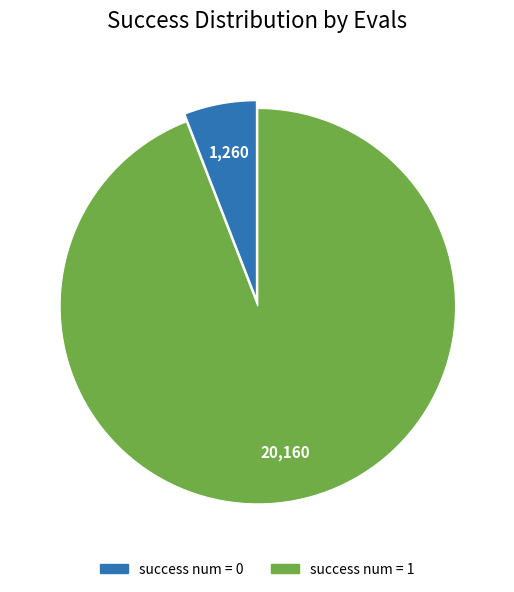

Is there any slice that represents more than half of the pie?

Yes